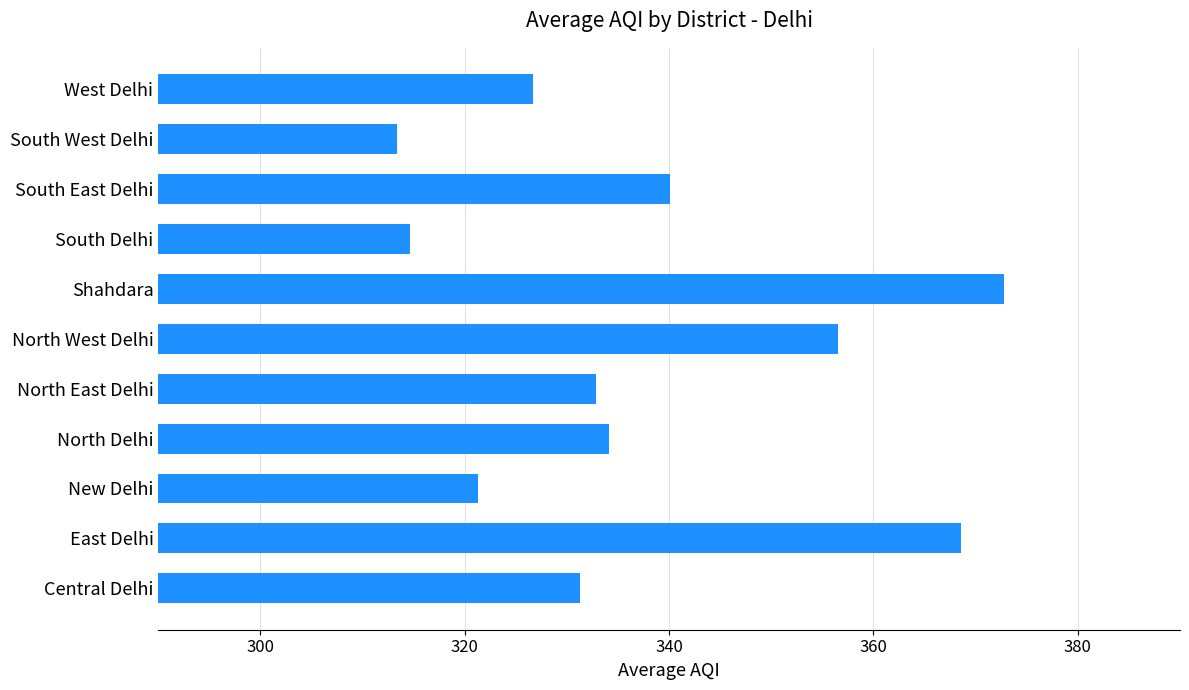

How many data points are less than 332?

5